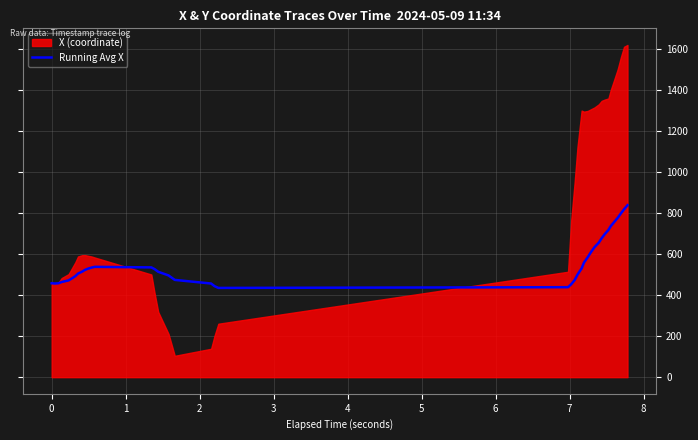

How many interior local peaks (higher than both neighbors) does the data have?

1